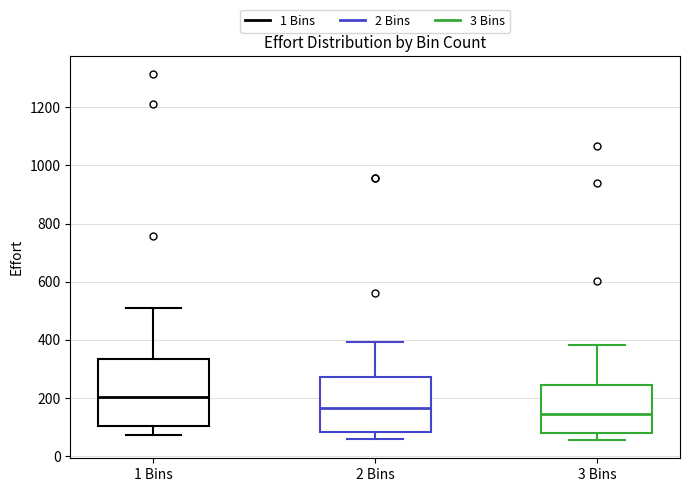

Where does the lower whisker of the box for 1 Bins end on the y-axis? The values are not printed on the chart, so give them approximately, as read against the axis.

80